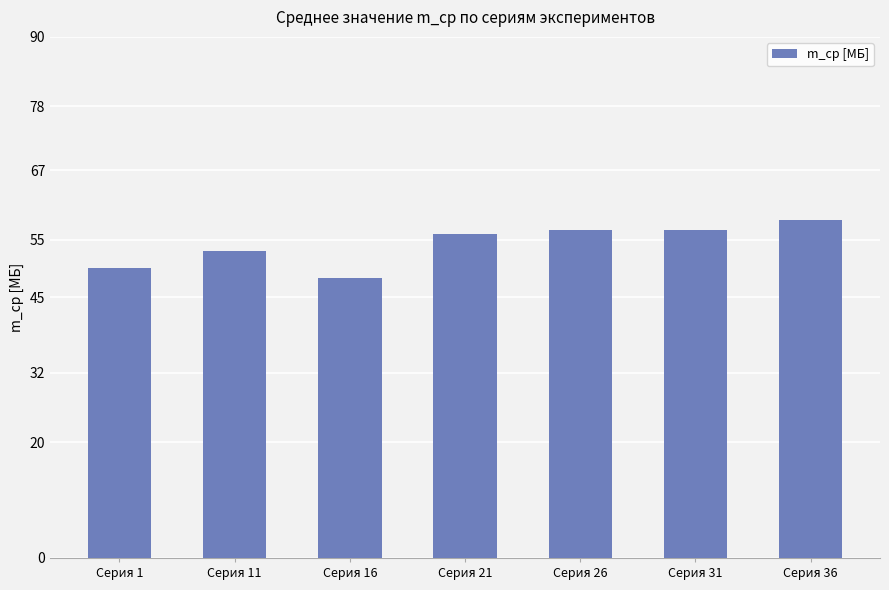

The chart shows a value of 56.7 at Серия 26. True or false?

True